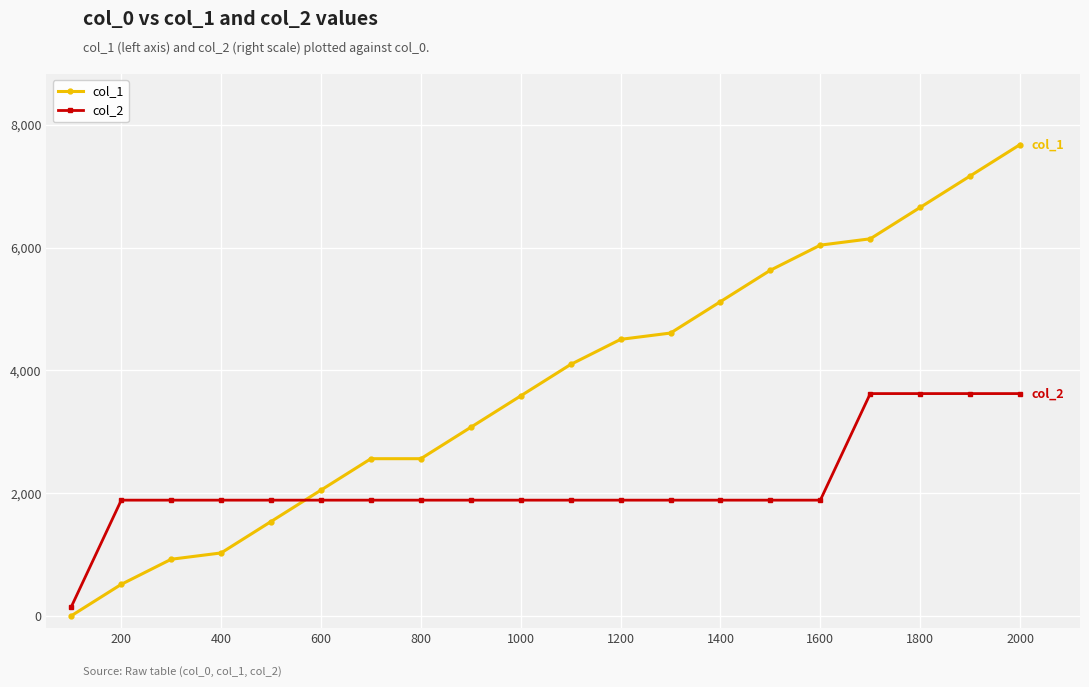

How many data points in col_1 are less than 4096?

10